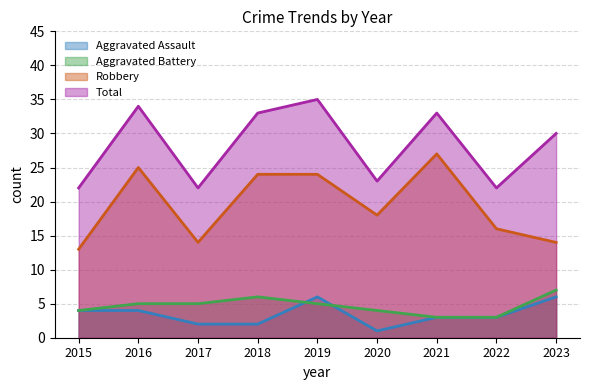

Which category has the lowest value in the Aggravated Battery series?

2021